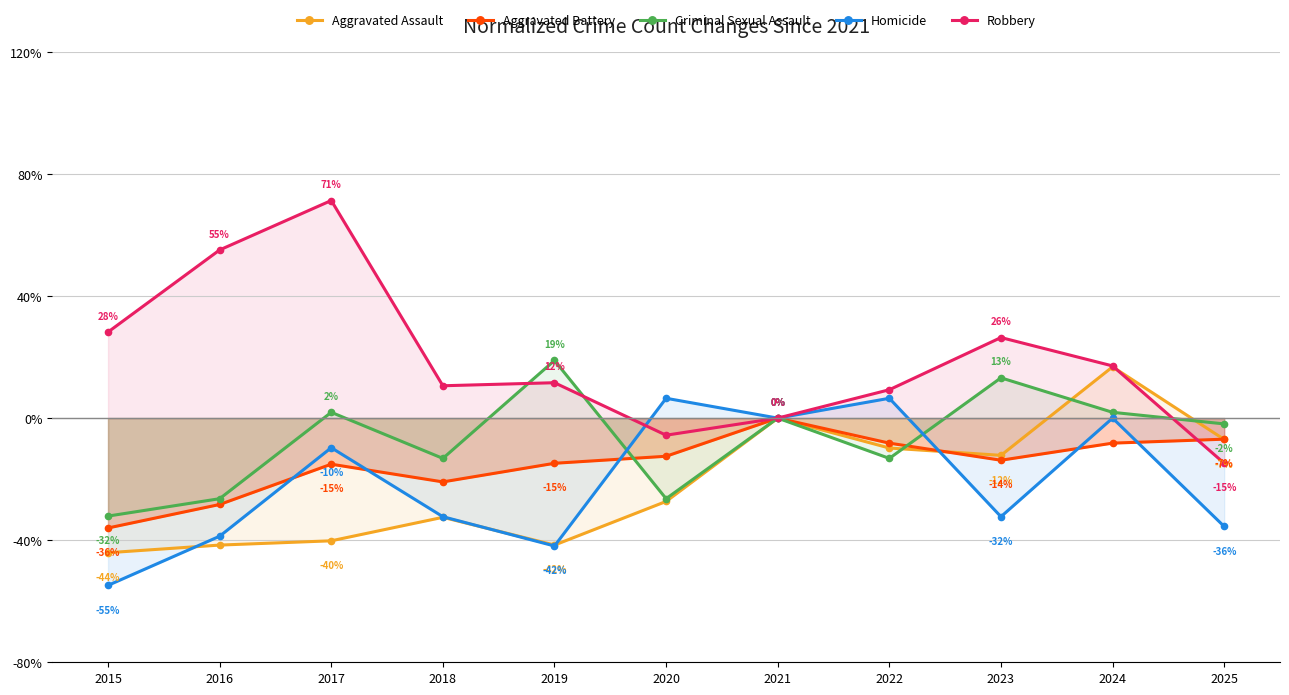

Reading left to right, transcribe all the data shown in this chart.

Aggravated Assault: 2015=-44.1	2016=-41.6	2017=-40.2	2018=-32.5	2019=-41.6	2020=-27.3	2021=0.0	2022=-9.8	2023=-12.2	2024=16.8	2025=-7.0
Aggravated Battery: 2015=-36.0	2016=-28.3	2017=-15.1	2018=-20.9	2019=-14.8	2020=-12.5	2021=0.0	2022=-8.2	2023=-13.8	2024=-8.2	2025=-6.9
Criminal Sexual Assault: 2015=-32.1	2016=-26.4	2017=1.9	2018=-13.2	2019=18.9	2020=-26.4	2021=0.0	2022=-13.2	2023=13.2	2024=1.9	2025=-1.9
Homicide: 2015=-54.8	2016=-38.7	2017=-9.7	2018=-32.3	2019=-41.9	2020=6.5	2021=0.0	2022=6.5	2023=-32.3	2024=0.0	2025=-35.5
Robbery: 2015=28.2	2016=55.1	2017=71.3	2018=10.6	2019=11.6	2020=-5.6	2021=0.0	2022=9.3	2023=26.4	2024=17.1	2025=-14.8